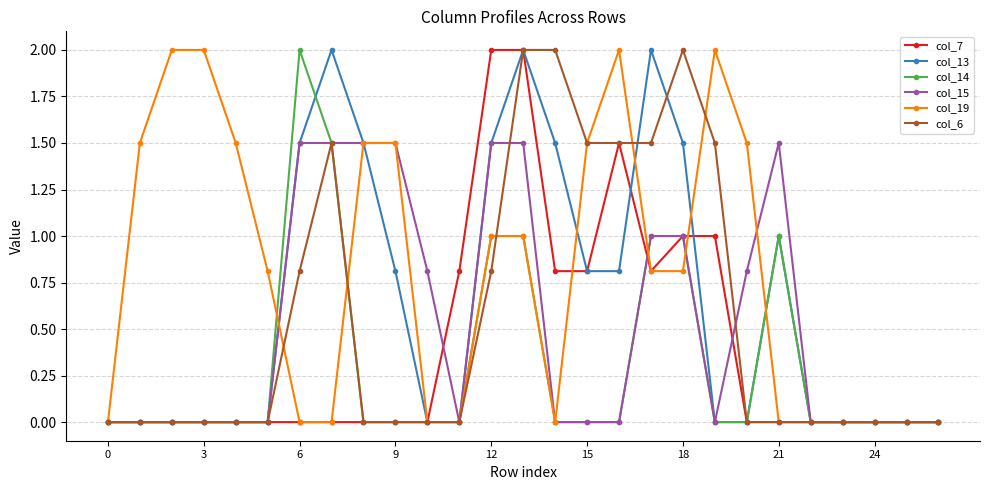

True or false: col_7 has more than 0 points higher than both neighbors.

True